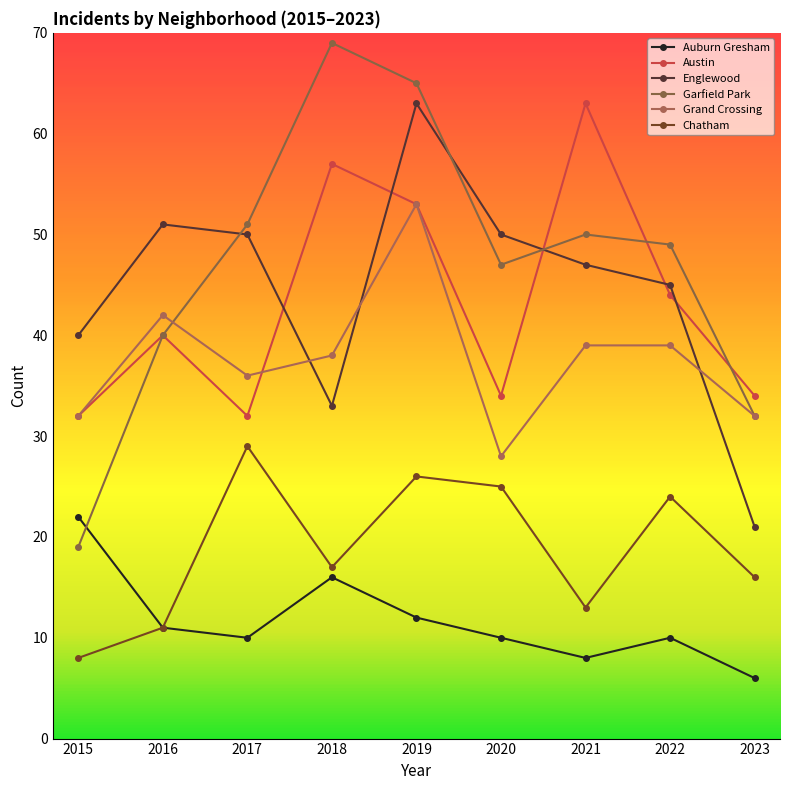

Which series changed the most between 2015 and 2023?

Englewood